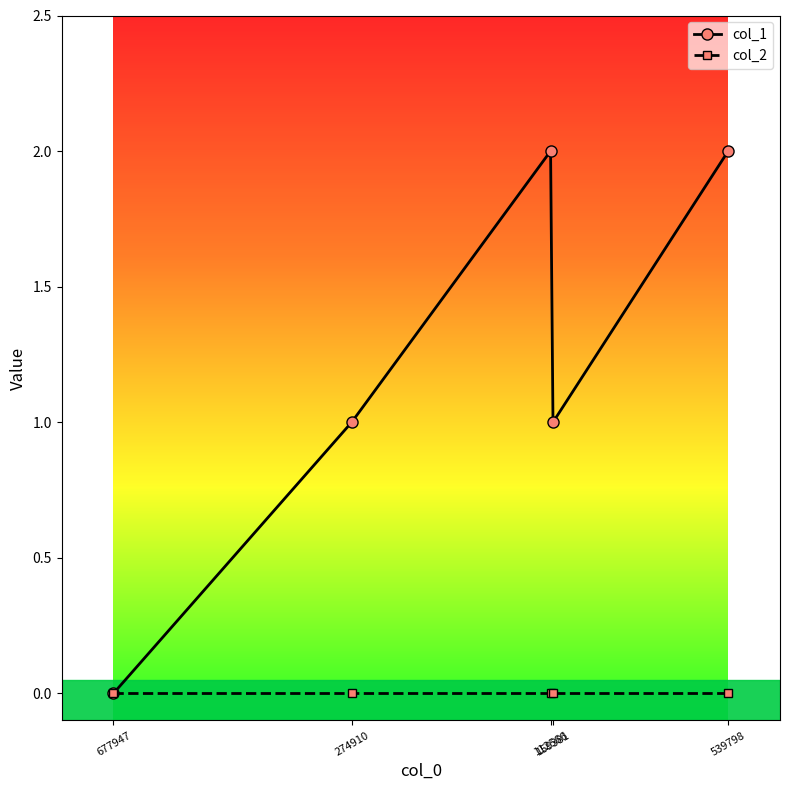

Is it true that col_2 equals 0 at 677947?

True